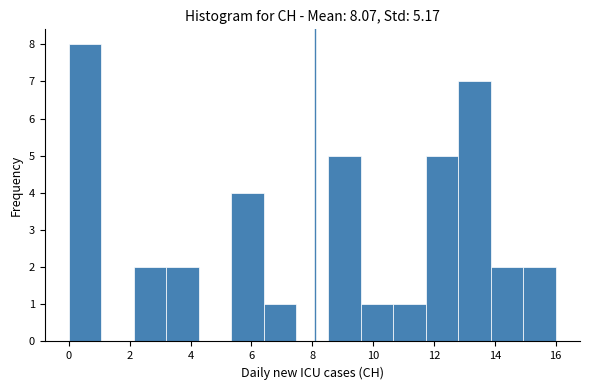

How tall is the bar that spans 8.6 to 9.6 on the x-axis? Neither the bar edges nor the heights are printed on the chart, so give them approximately, as read against the axes.

5